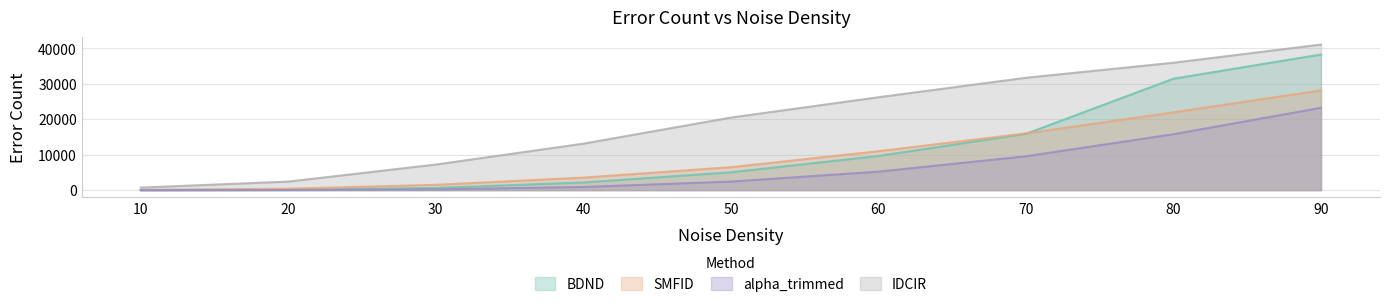

Which series changed the most between 70 and 90?

BDND